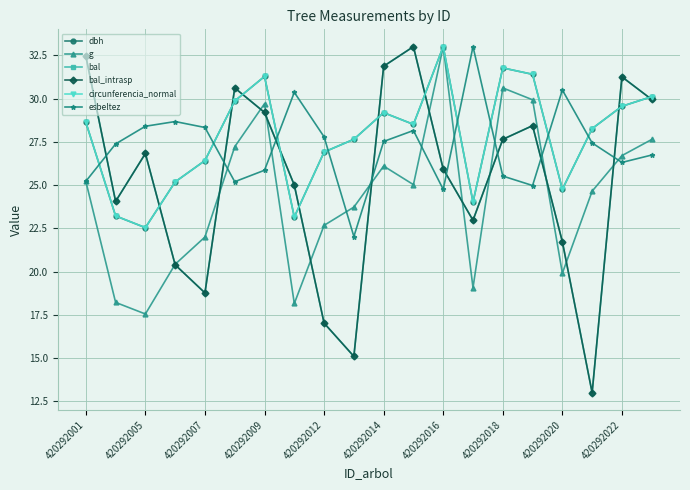

Does the chart have visible grid lines?

Yes